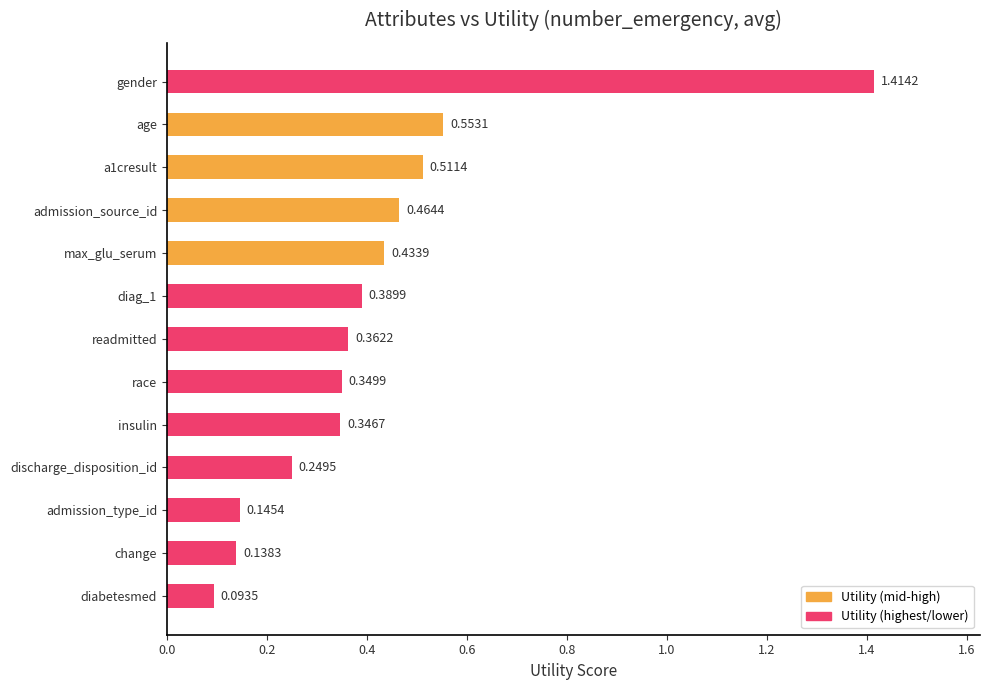

What is the change in value from max_glu_serum to admission_type_id?

-0.3